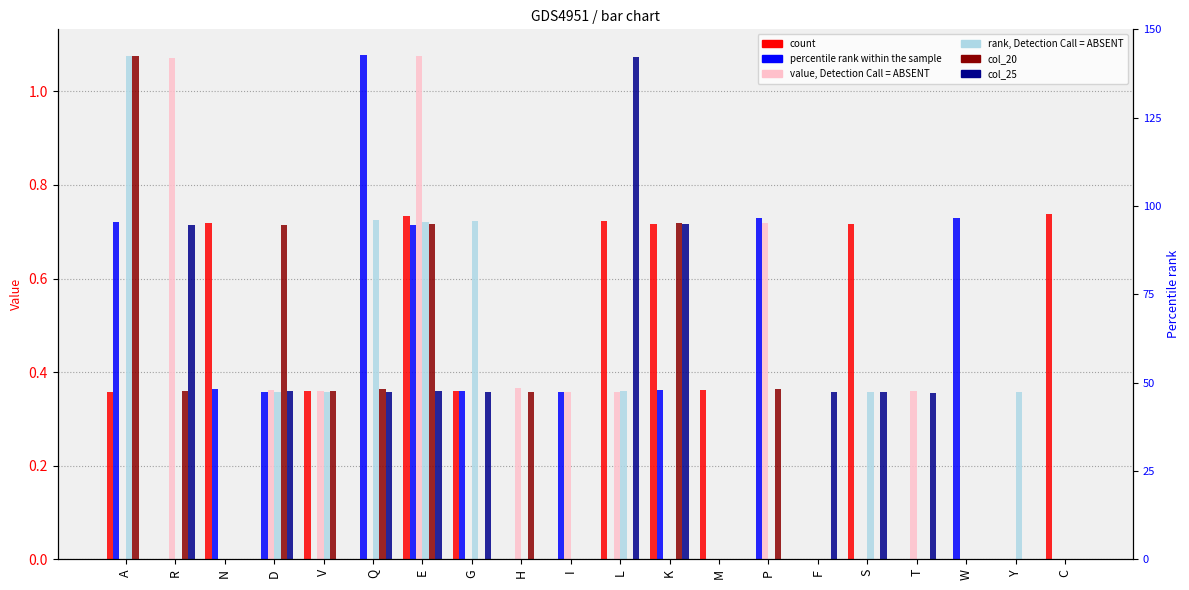

At which label does col_23 reach its minimum?

A